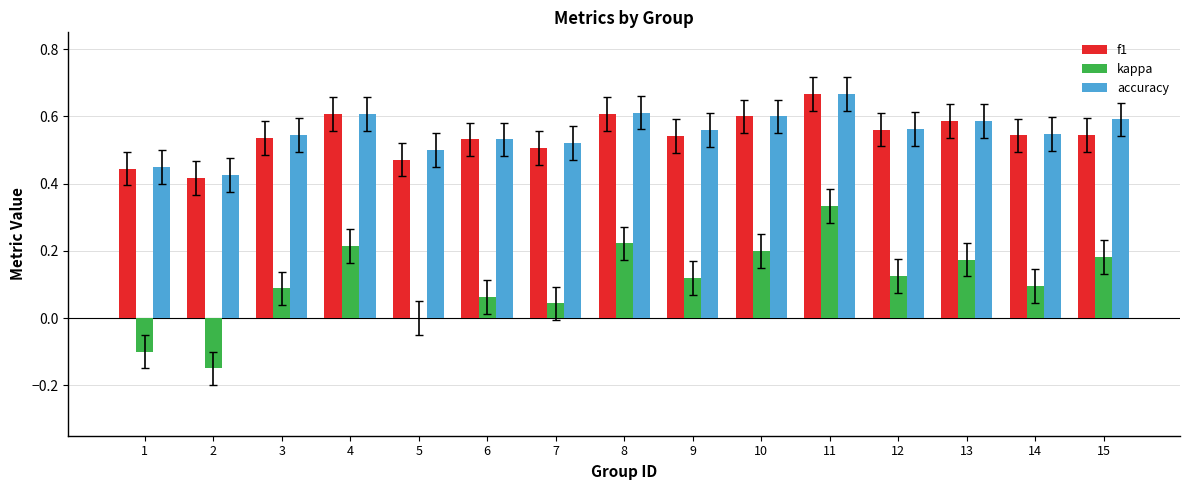

Between 2 and 5, which series saw the biggest shift?

kappa